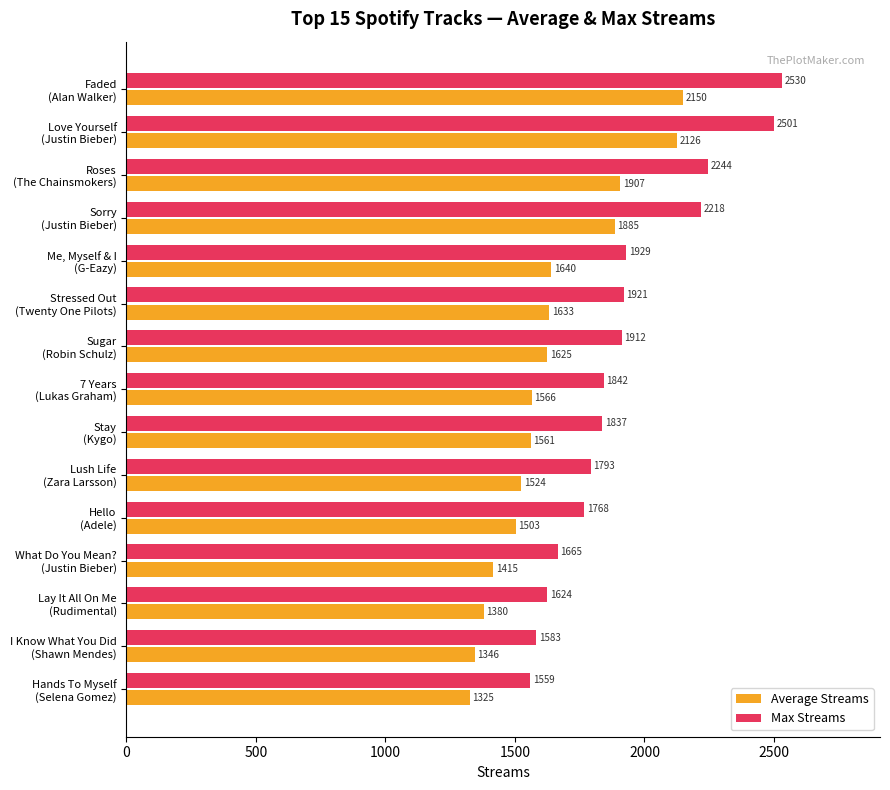

At how many categories does at least one series exceed 1502?

15